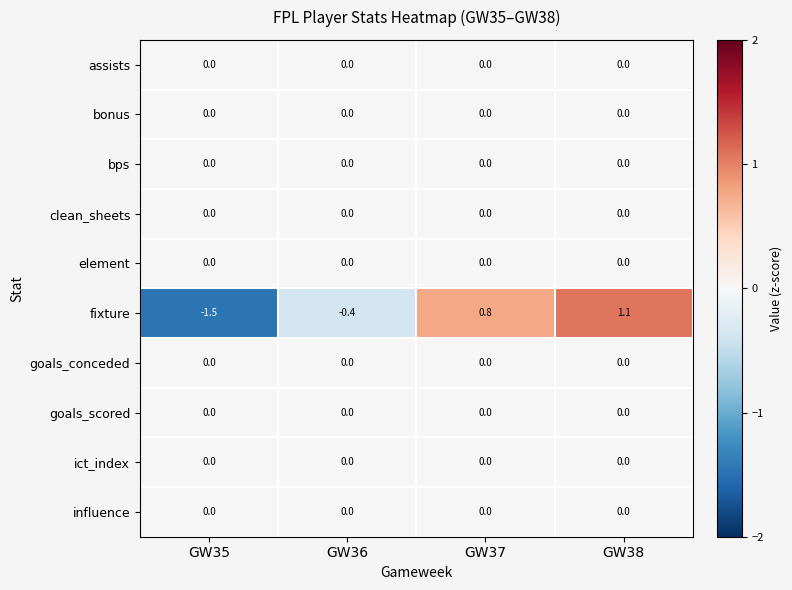

Which series has the largest range (max minus min)?

fixture